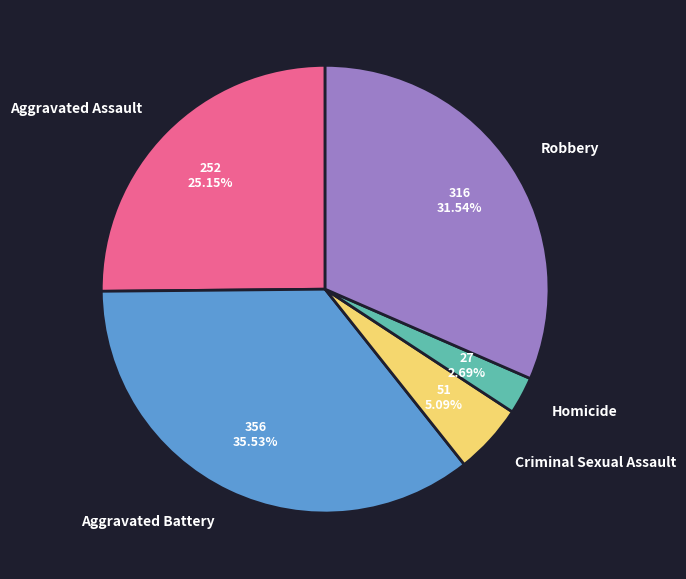

To the nearest percent, what portion does Robbery represent?

32%